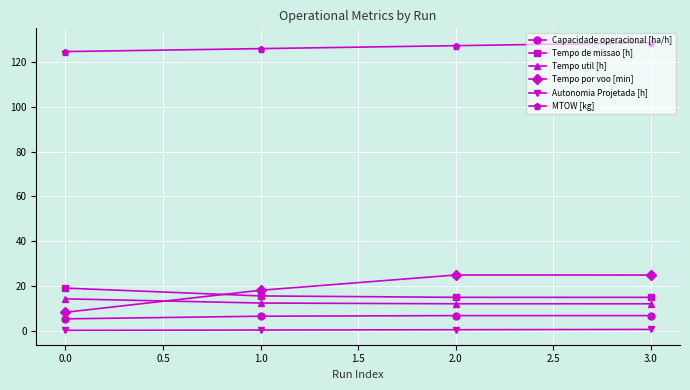

How many Autonomia Projetada [h] values are between 0 and 1?

4